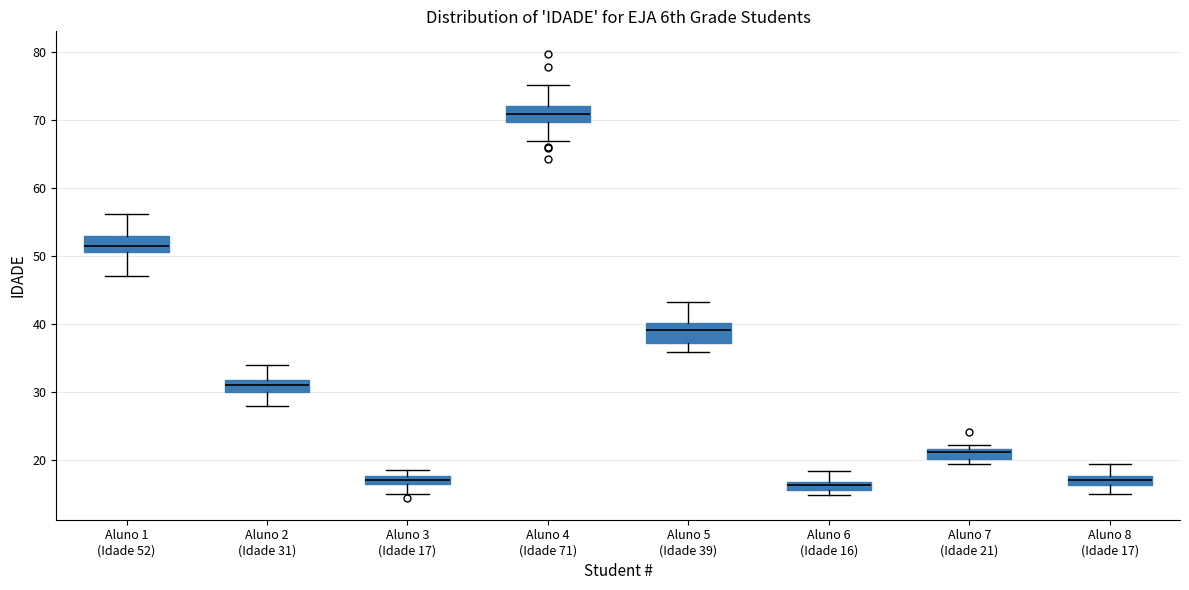

Where does the upper whisker of the box for Aluno 6 (Idade 16) end on the y-axis? The values are not printed on the chart, so give them approximately, as read against the axis.

18